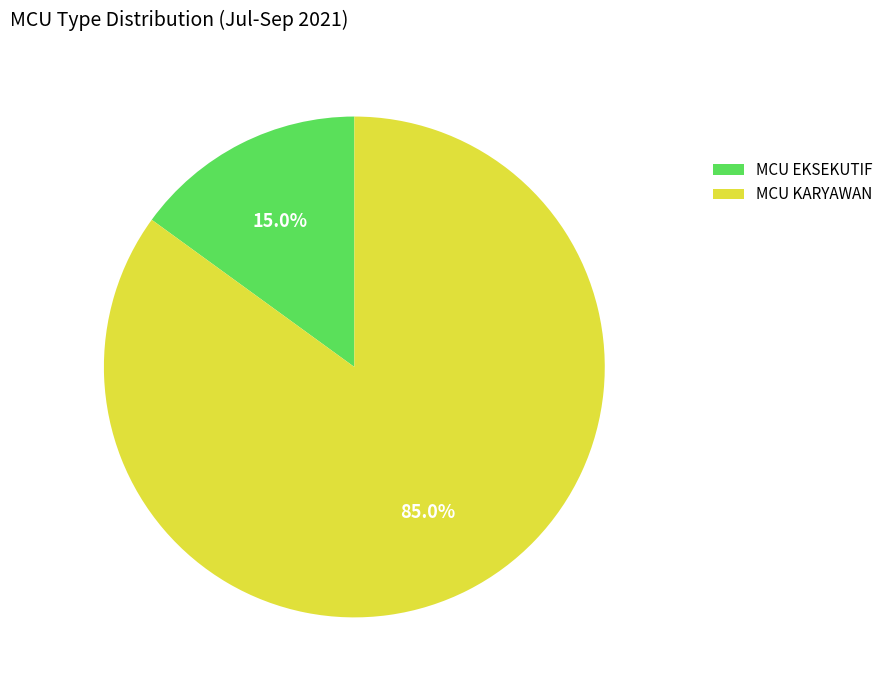

To the nearest percent, what portion does MCU KARYAWAN represent?

85%